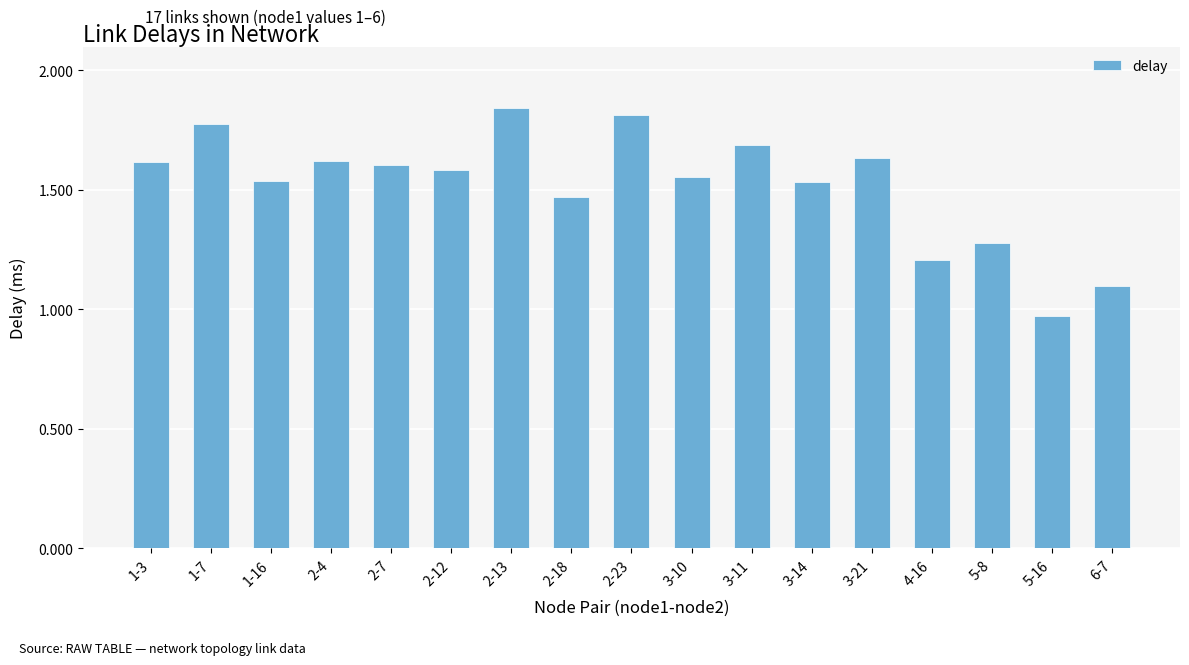

What is the change in value from 2-23 to 6-7?

-0.7